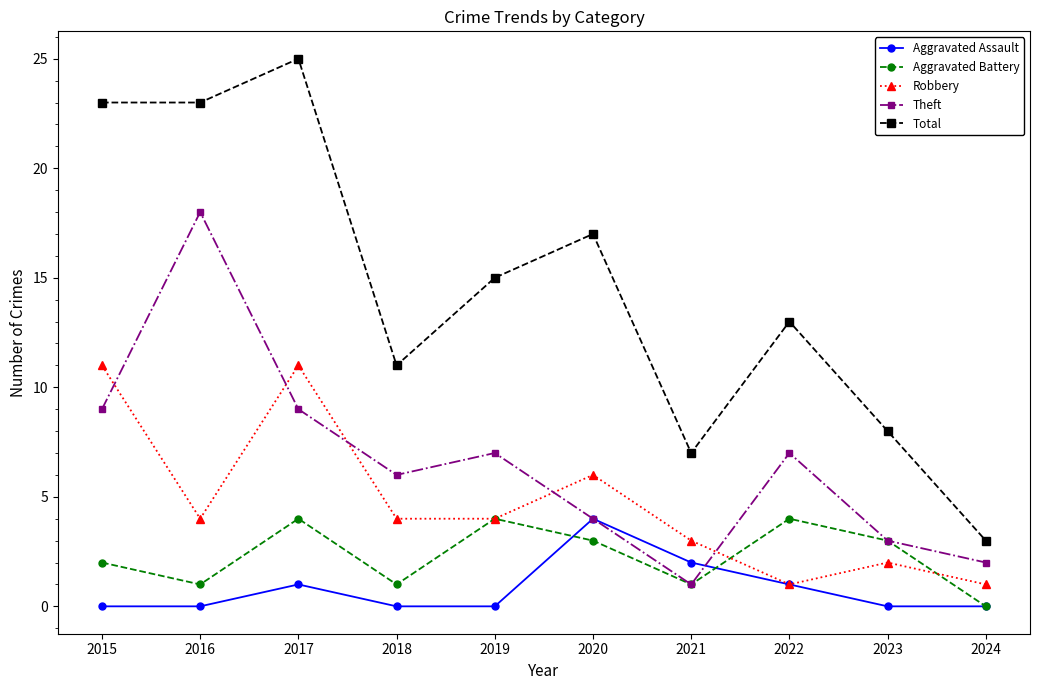

True or false: Total and Aggravated Assault cross at least once.

False